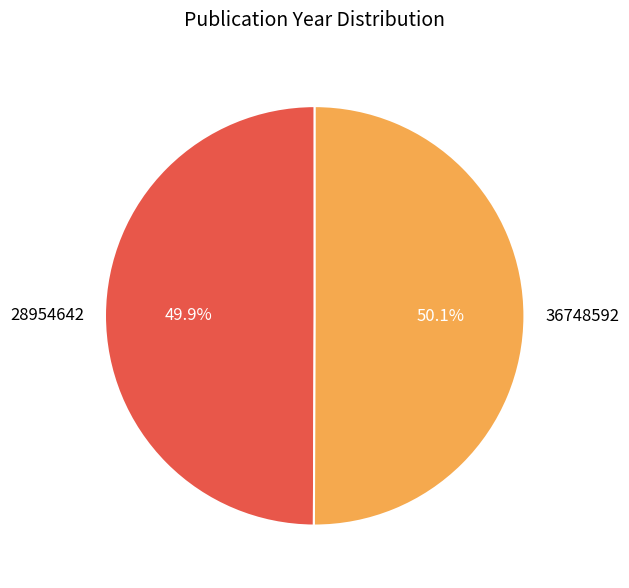

What is the total percentage of 28954642 and 36748592?

100.0%